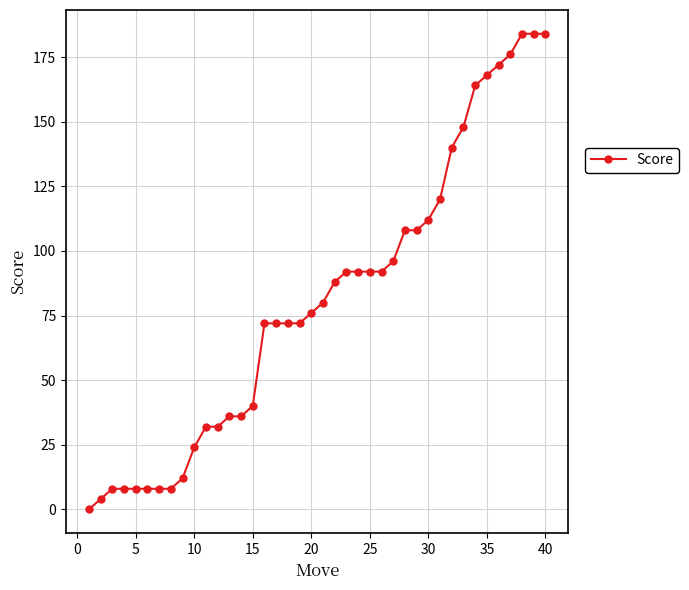

Does the chart have visible grid lines?

Yes